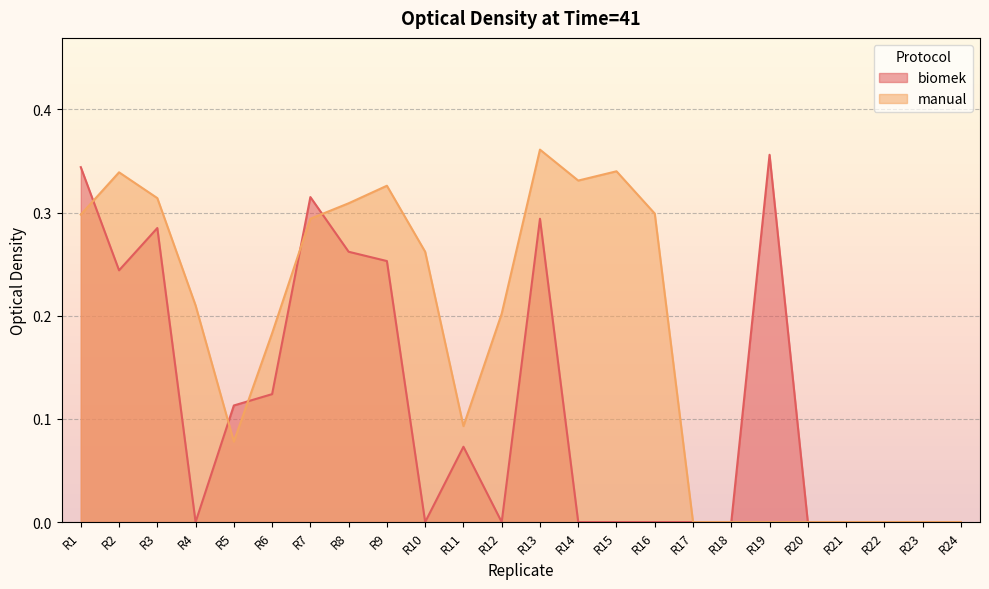

What are all the series names shown in the legend?

biomek, manual